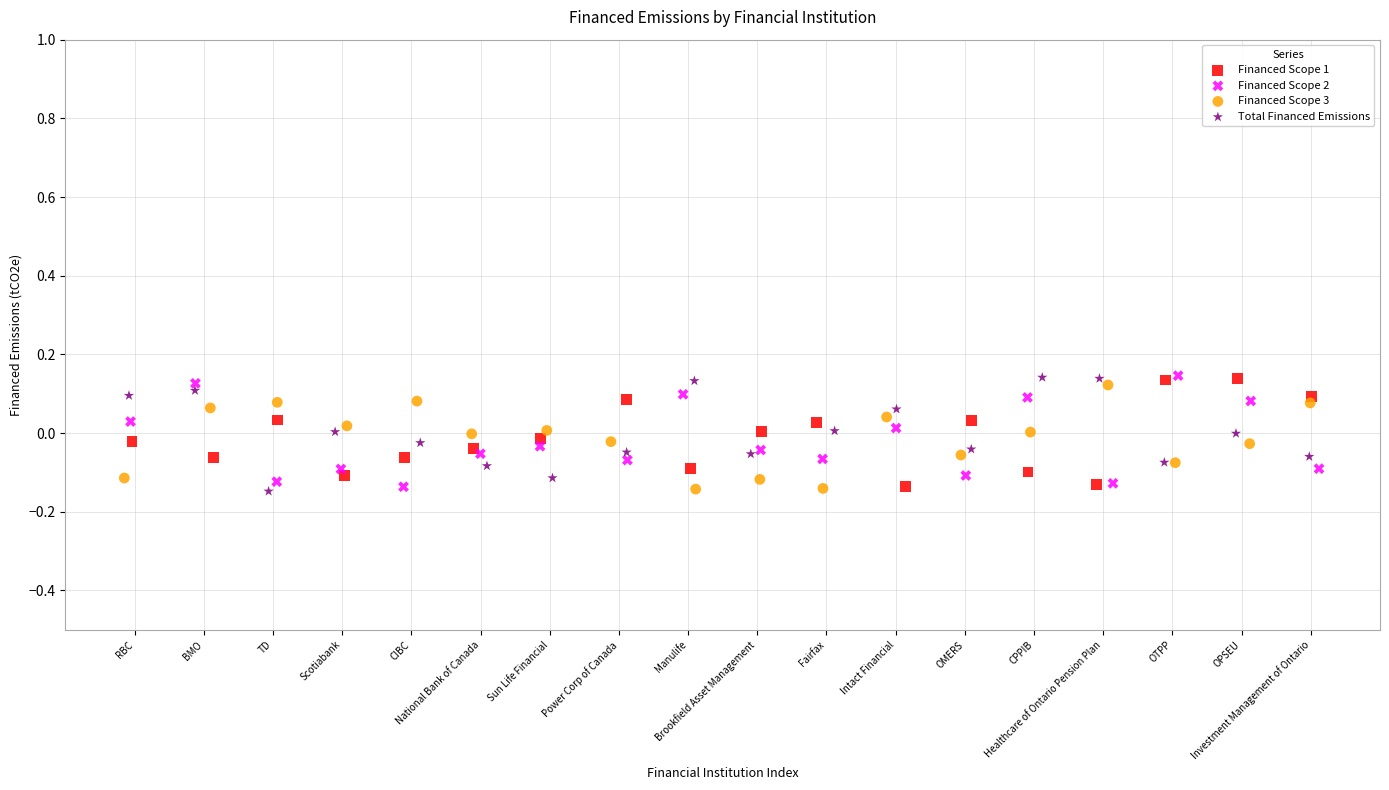

What are all the series names shown in the legend?

Financed Scope 1, Financed Scope 2, Financed Scope 3, Total Financed Emissions